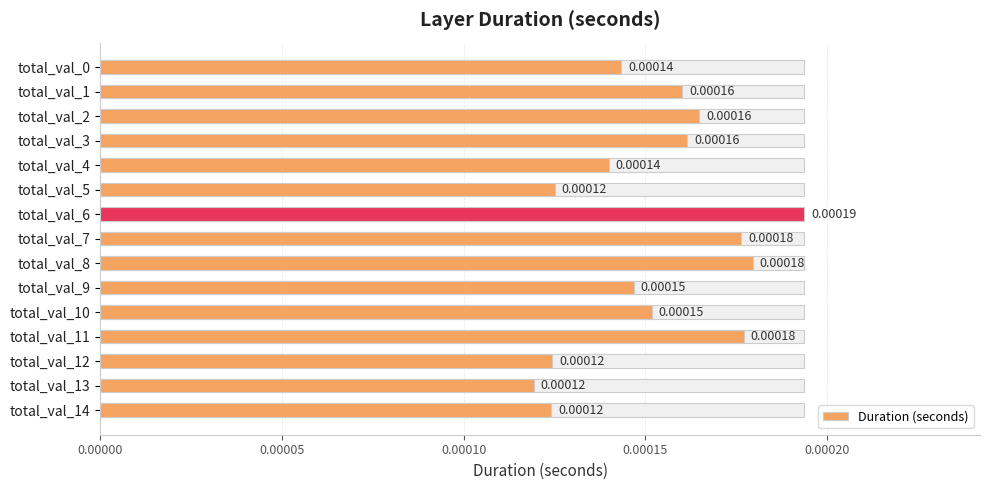

Count the number of categories in the chart.

15